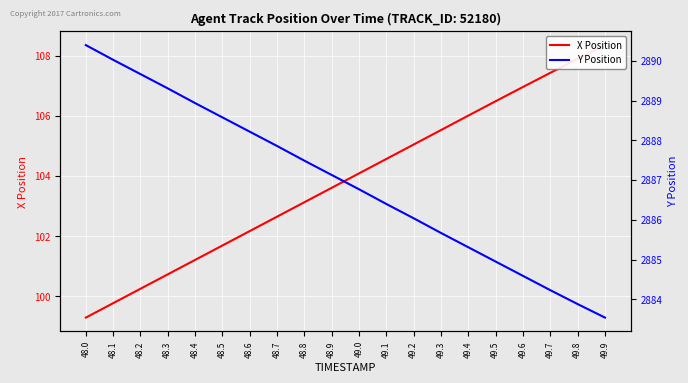

What is the label of the 1st point from the left?

48.0